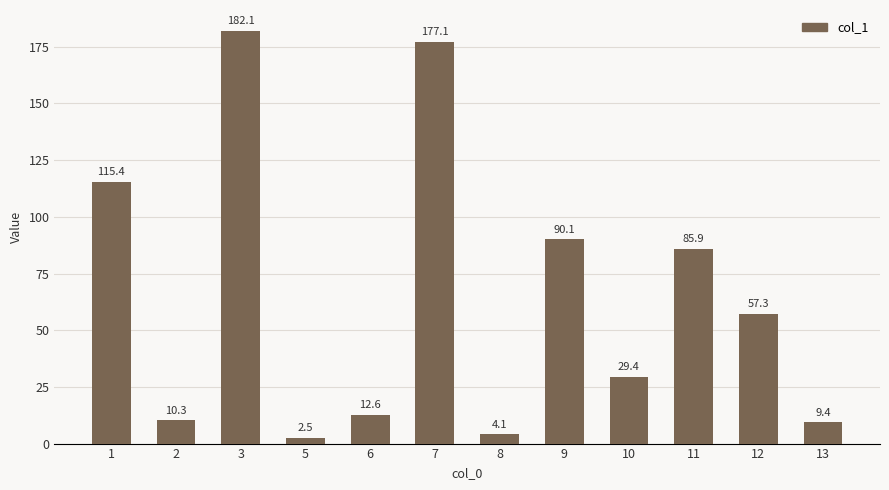

How many series are shown in this chart?

1